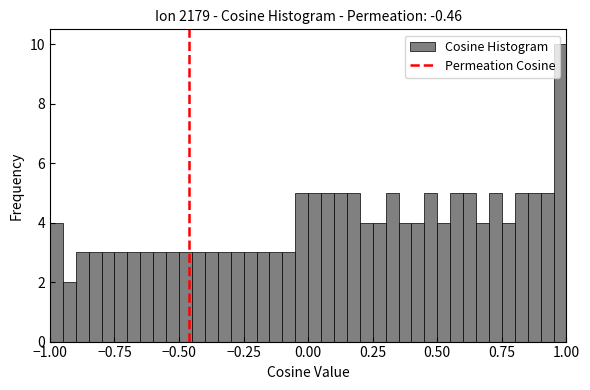

Around what value on the x-axis is the tallest bar? Give the approximate position of its centre, as read against the axis.

1.00